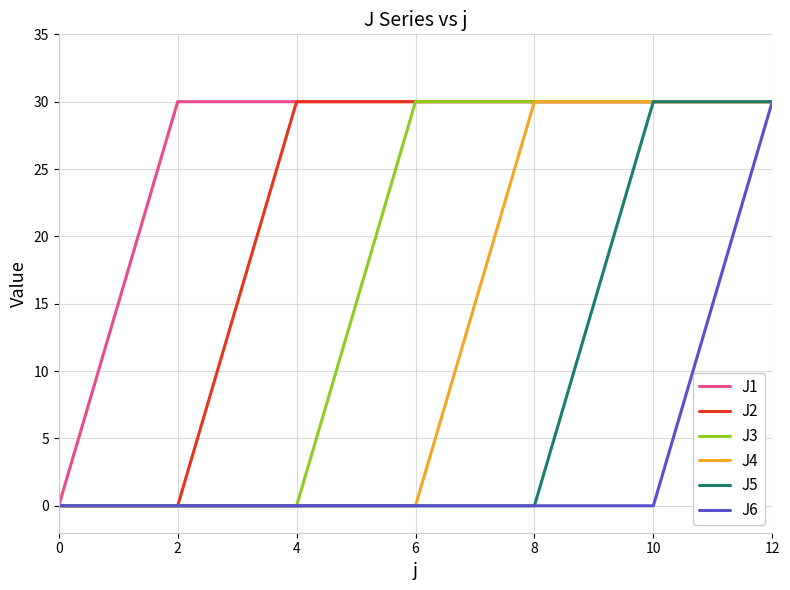

Count the number of categories in the chart.

7